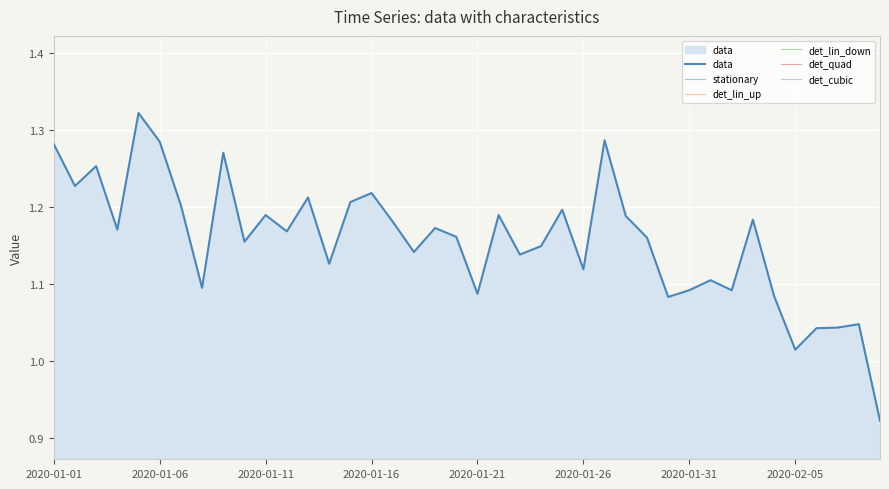

Where is data nearest to the value 1?

2020-02-05